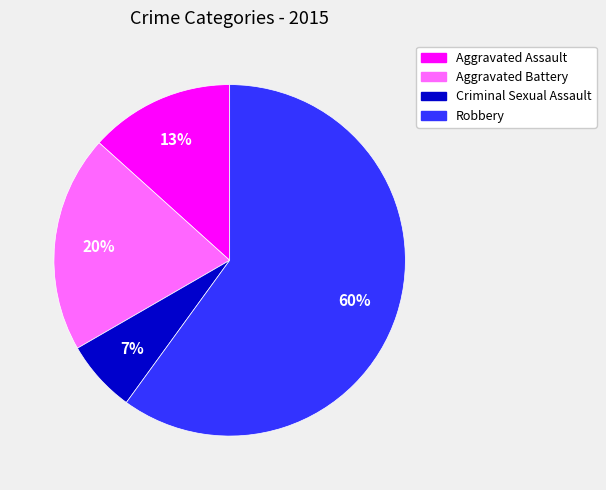

The Criminal Sexual Assault slice represents 7% of the pie. True or false?

True